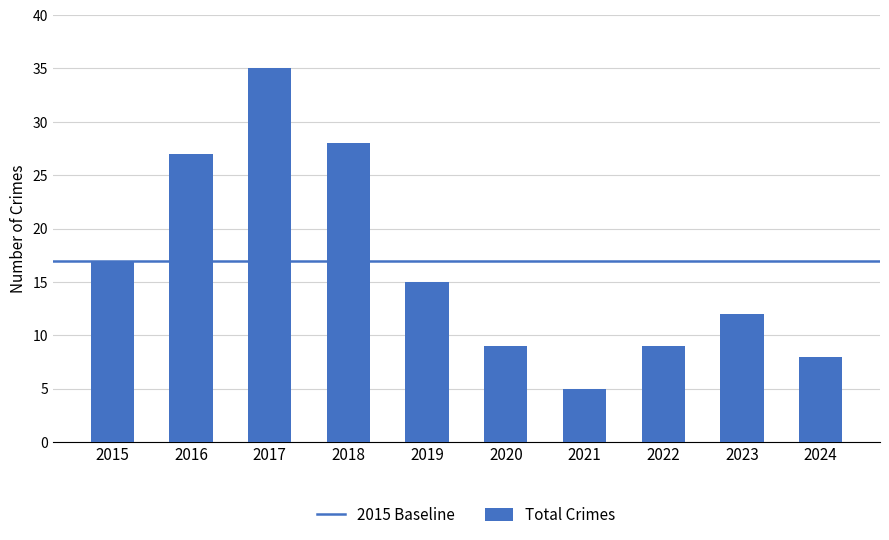

Are the bars grouped side by side (vs. stacked)?

No